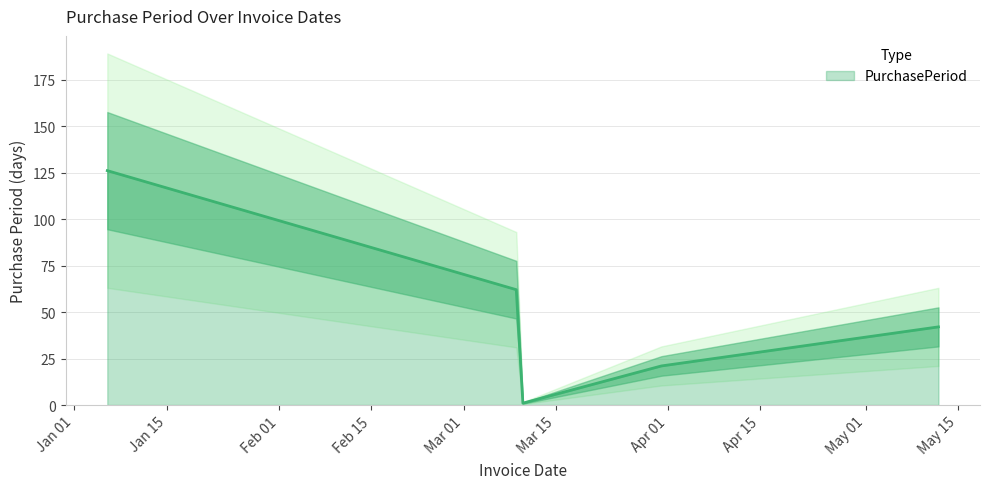

How many interior local valleys (lower than both neighbors) does the data have?

1